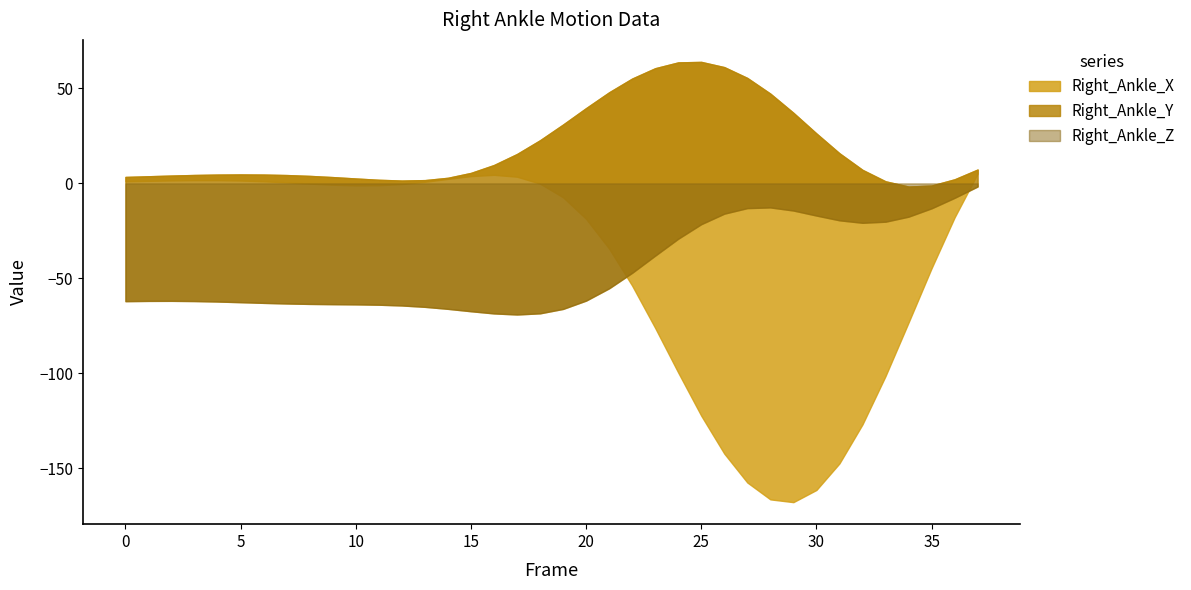

How many categories are shown in the chart?

38